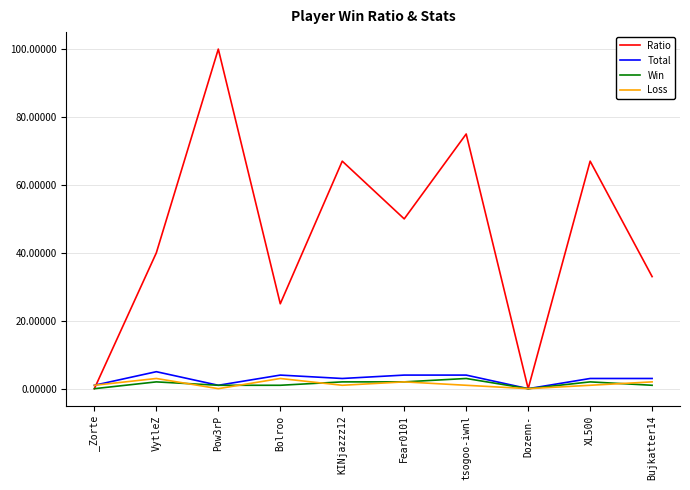

The value of Ratio at KINjazzz12 is 67. True or false?

True